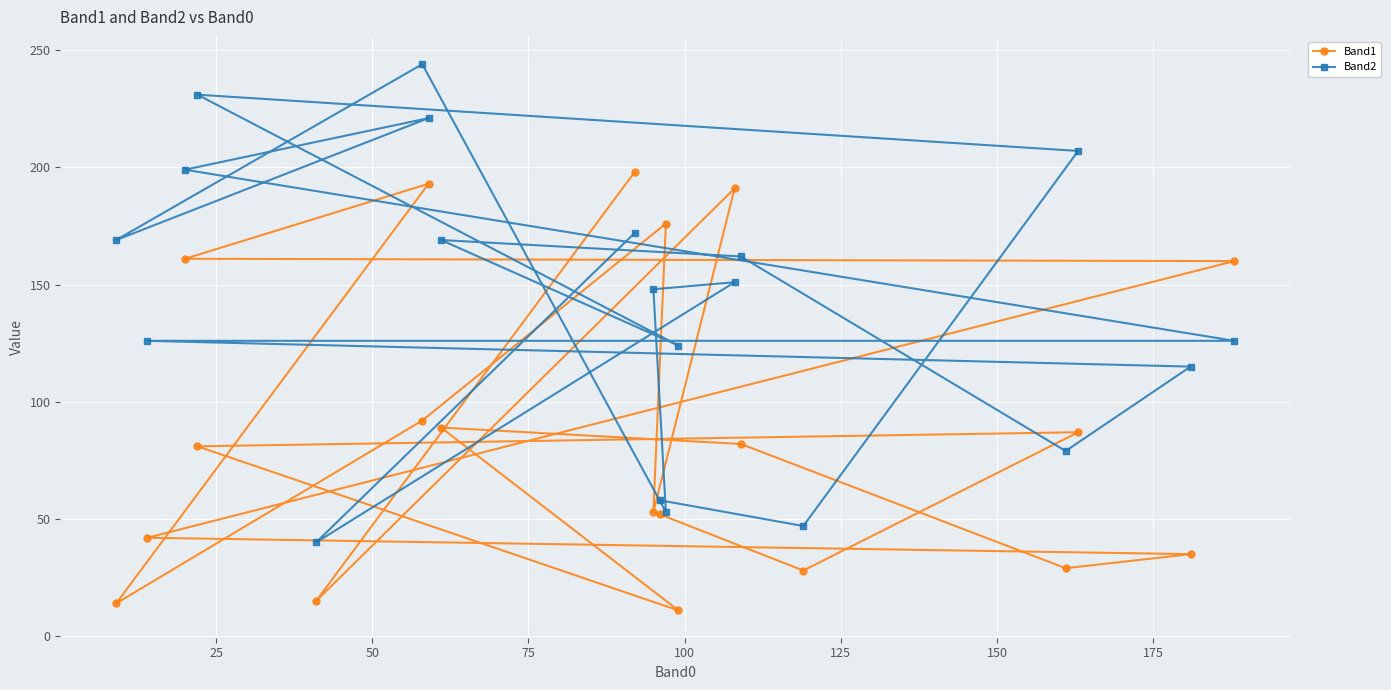

Rank the series by their average value, from highest to lowest.

Band2, Band1